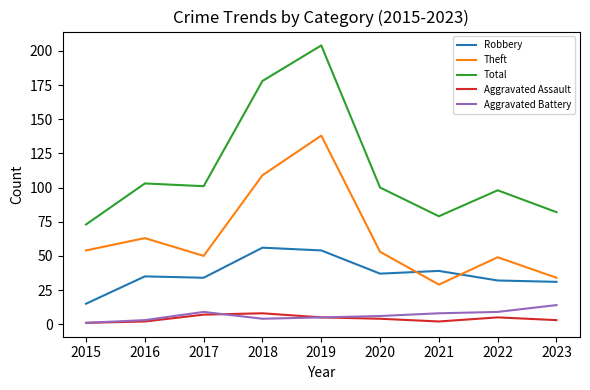

True or false: Total has more than 1 interior local peaks.

True